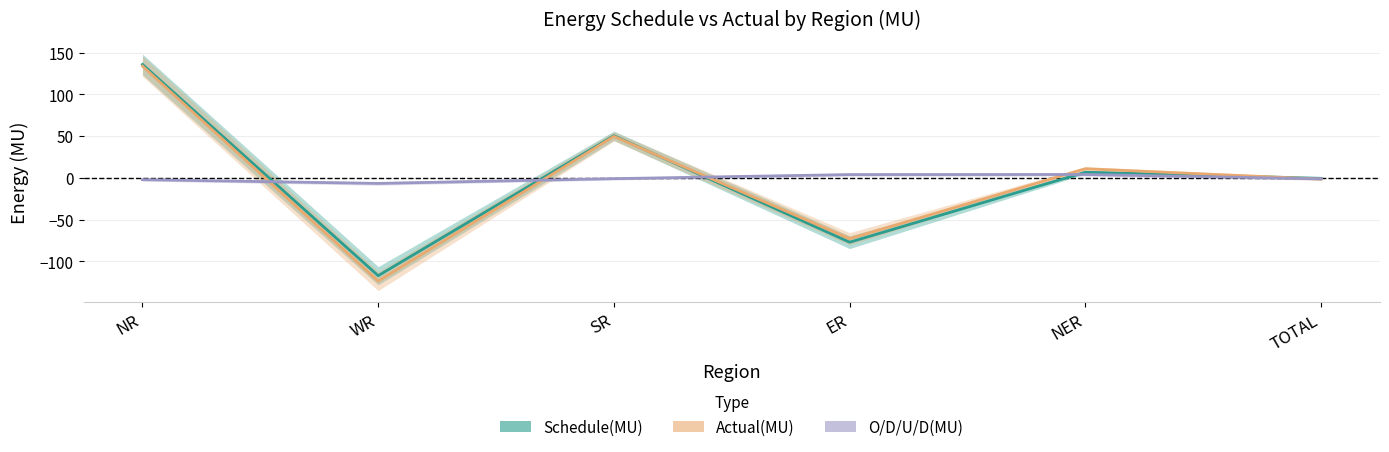

True or false: O/D/U/D(MU) and Actual(MU) intersect in this chart.

True